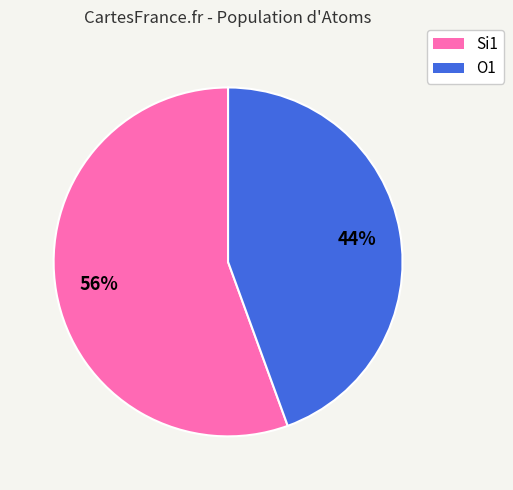

How many slices are in this pie chart?

2